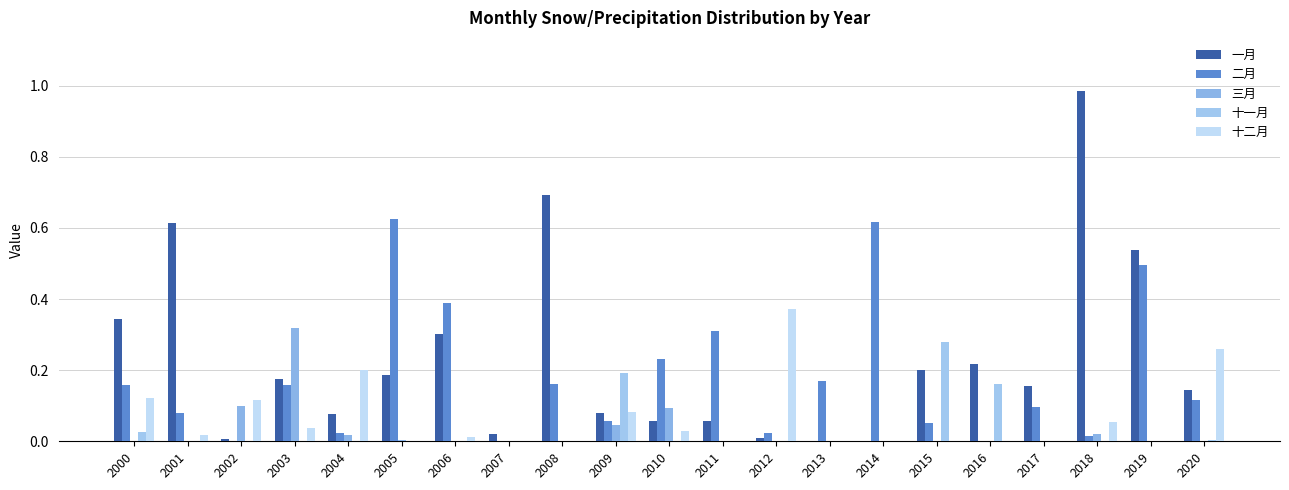

Rank the series by their maximum value, from lowest to highest.

十一月, 三月, 十二月, 二月, 一月